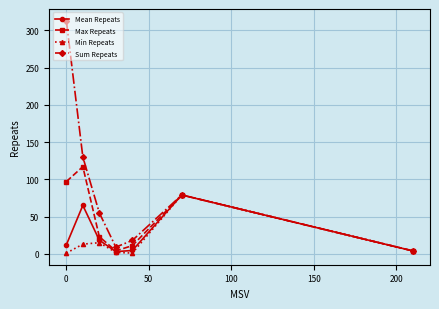

In Min Repeats, how many points are higher than both neighbors (excluding endpoints)?

2